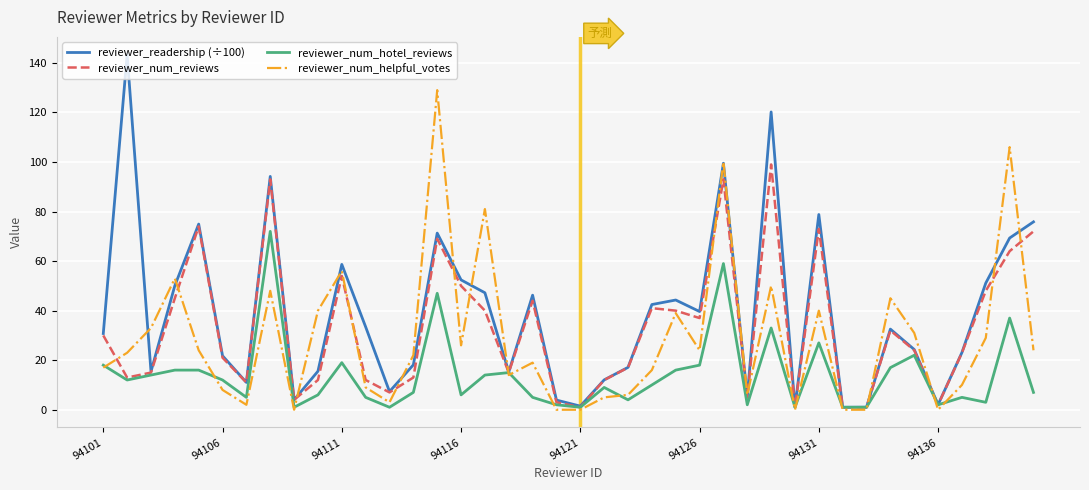

What is the highest value of the reviewer_num_reviews series?

99.0